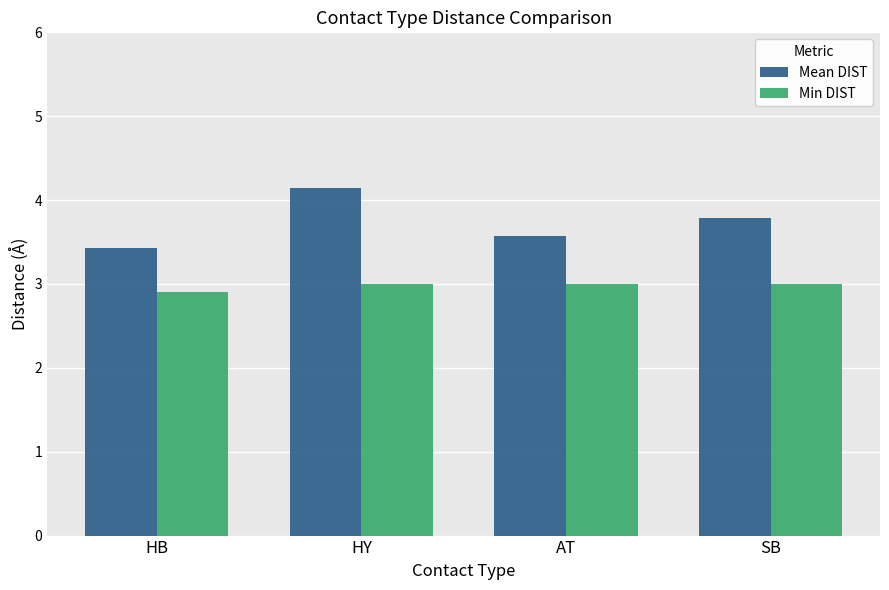

Which series has the largest range (max minus min)?

Mean DIST